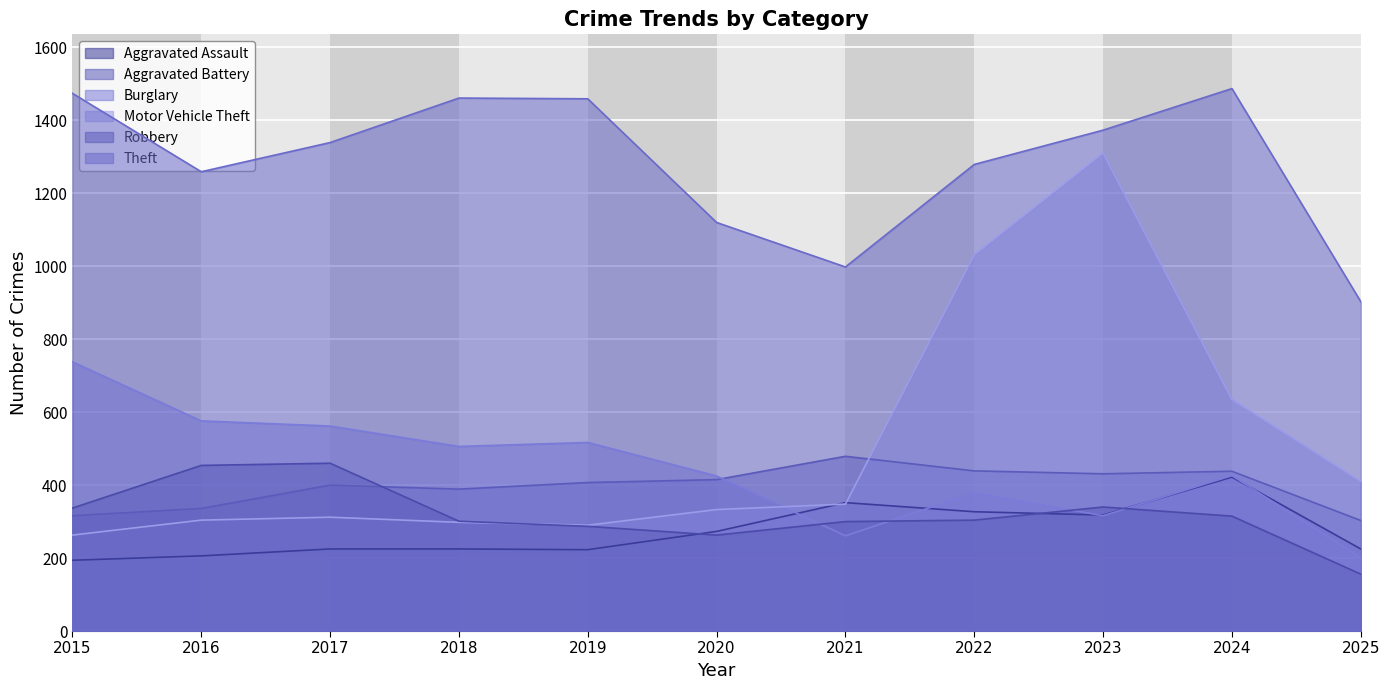

True or false: Aggravated Battery and Aggravated Assault intersect in this chart.

False